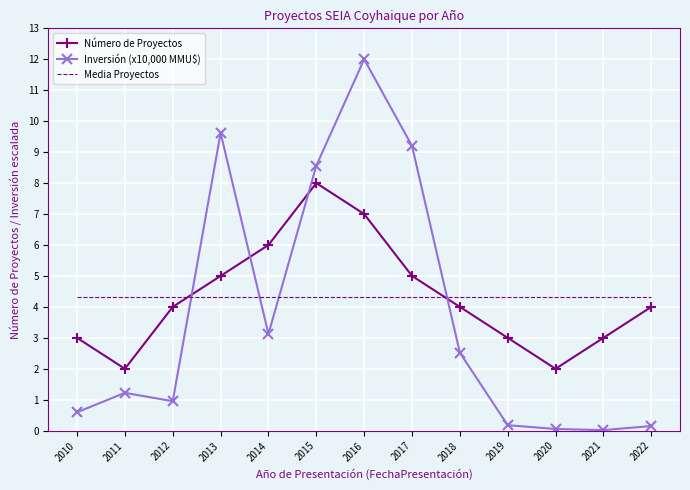

Between 2010 and 2013, which series saw the biggest shift?

Inversión (x10,000 MMU$)